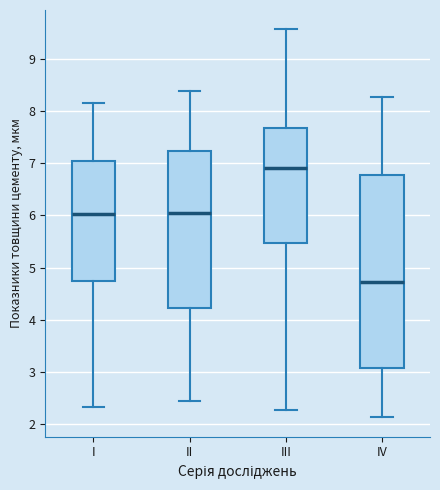

Where is the upper edge of the box for II on the y-axis? The values are not printed on the chart, so give them approximately, as read against the axis.

7.2